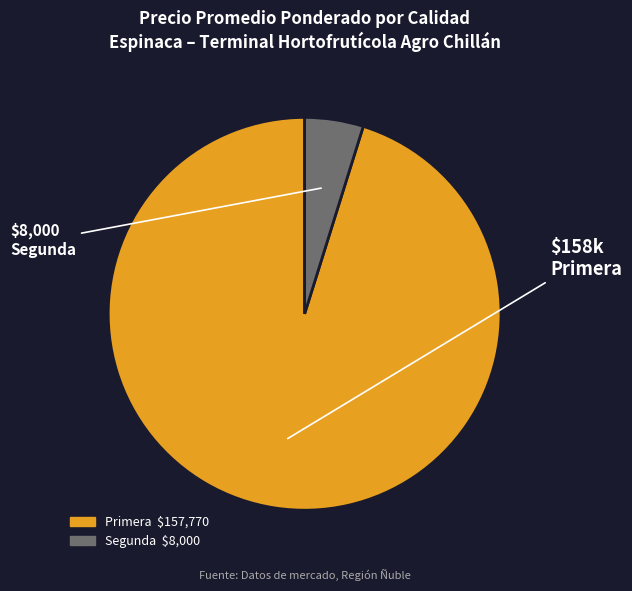

Rank the categories by value from highest to lowest.

Primera, Segunda